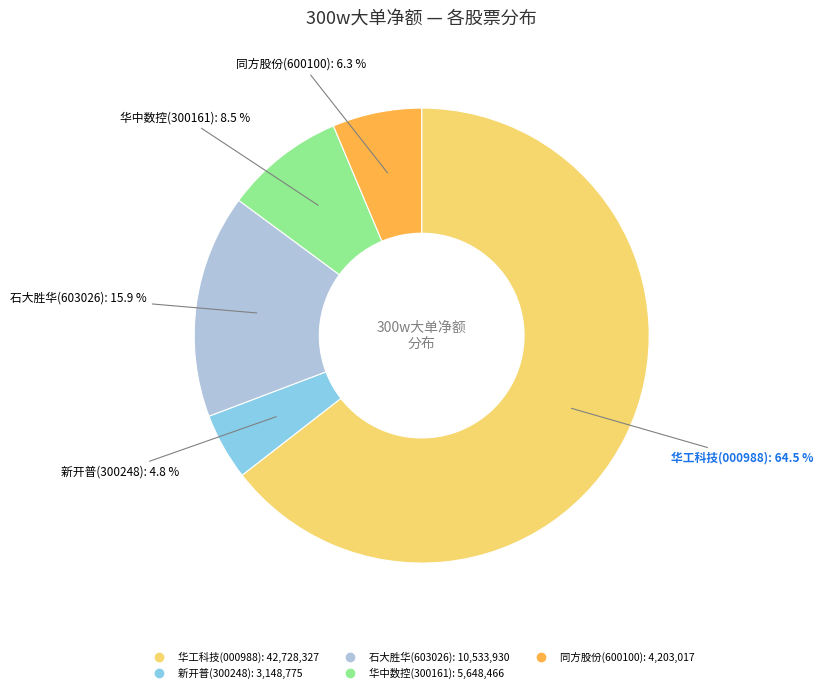

Is there a majority slice in this chart?

Yes